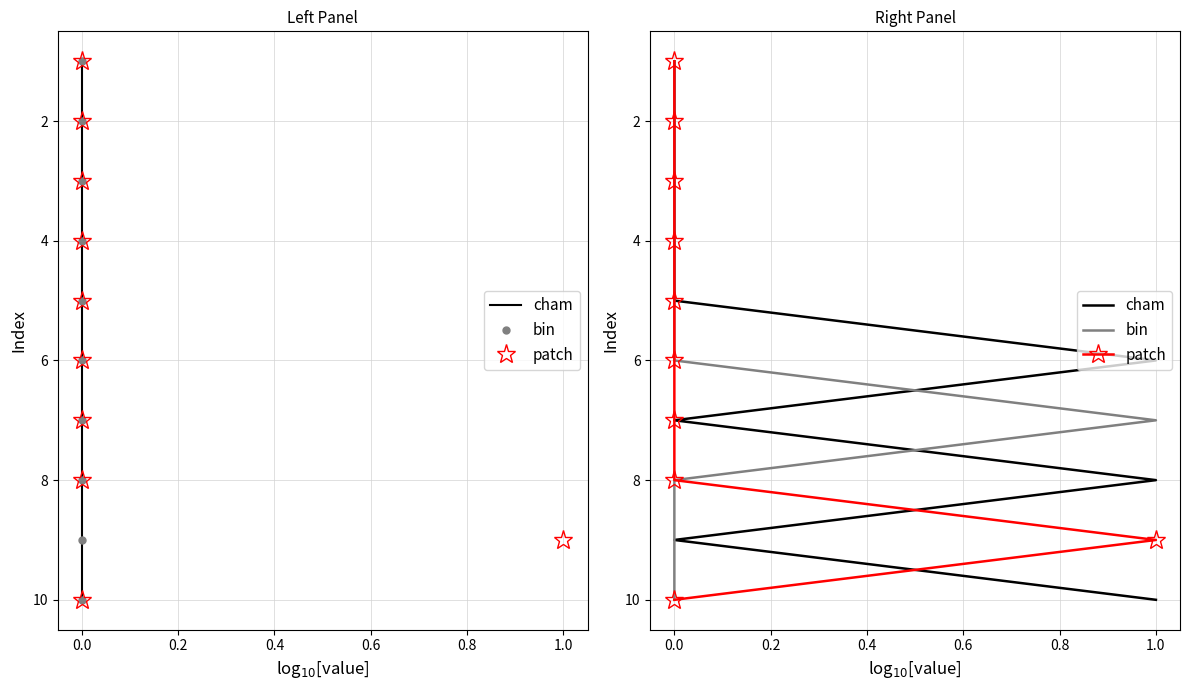

How many lines are shown in the chart?

3